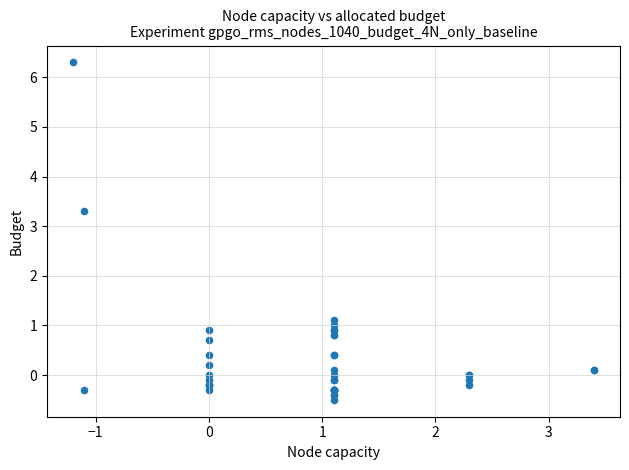

What Y value in the scatter plot is closest to 2?

1.1